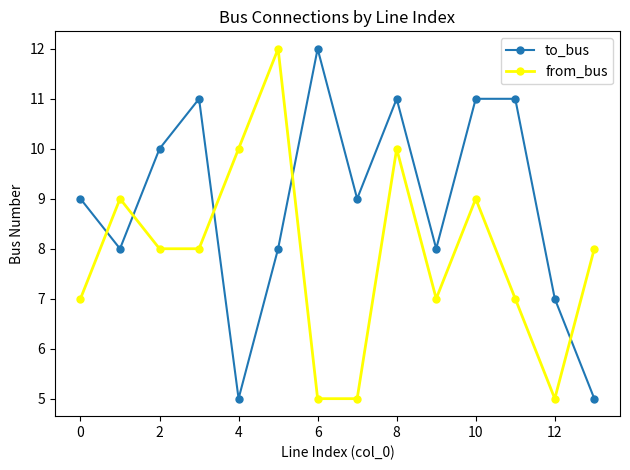

What are all the series names shown in the legend?

to_bus, from_bus